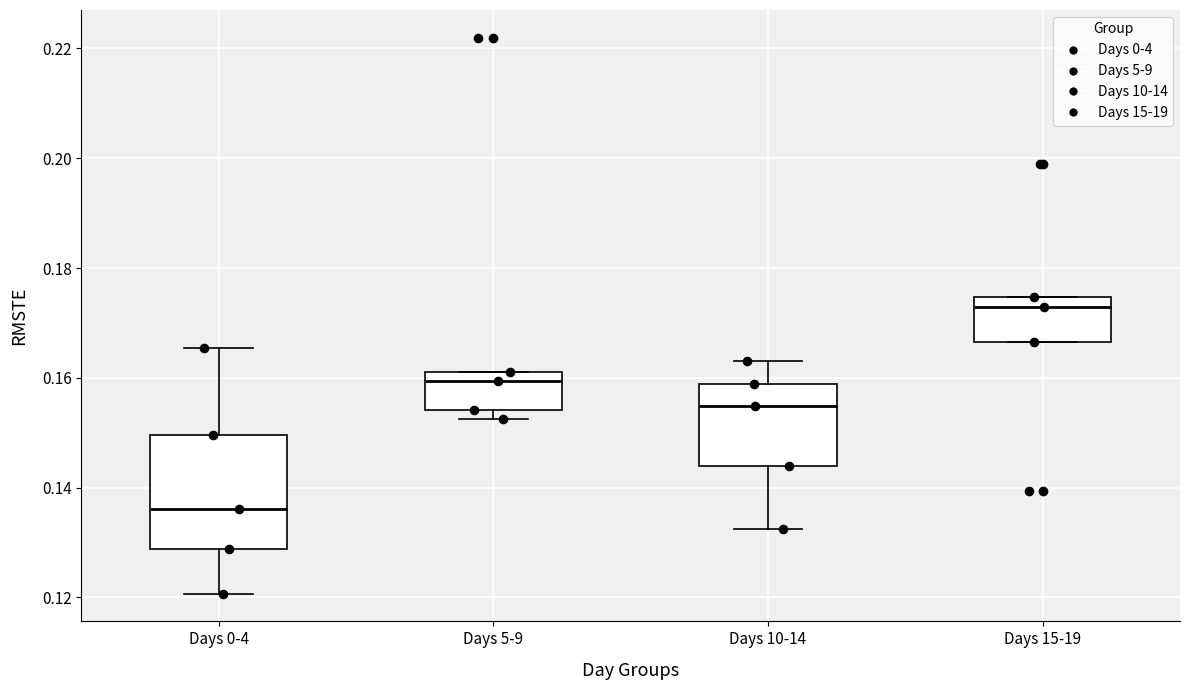

Reading left to right, read every box against the y-axis: the position of its median line, the range the box covers, and the ends of its whiskers. The values are not printed on the chart, so give them approximately, as read against the axis.

Days 0-4: median 0.136, box 0.128 to 0.150, whiskers 0.120 to 0.166
Days 5-9: median 0.160, box 0.154 to 0.162, whiskers 0.152 to 0.162
Days 10-14: median 0.154, box 0.144 to 0.158, whiskers 0.132 to 0.164
Days 15-19: median 0.172, box 0.166 to 0.174, whiskers 0.166 to 0.174